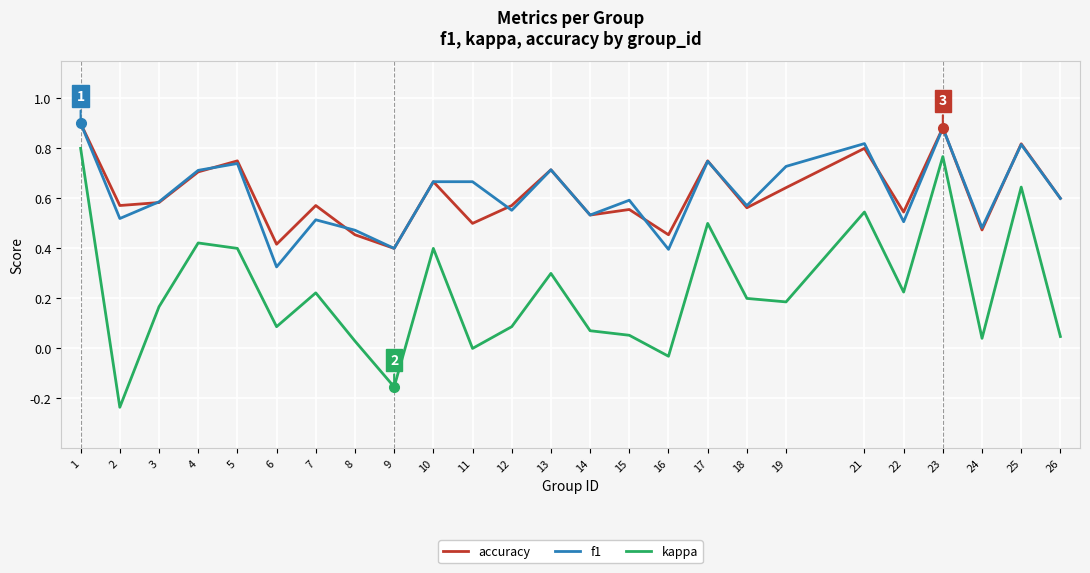

Is the value of kappa at 12 greater than the value of f1 at 16?

No